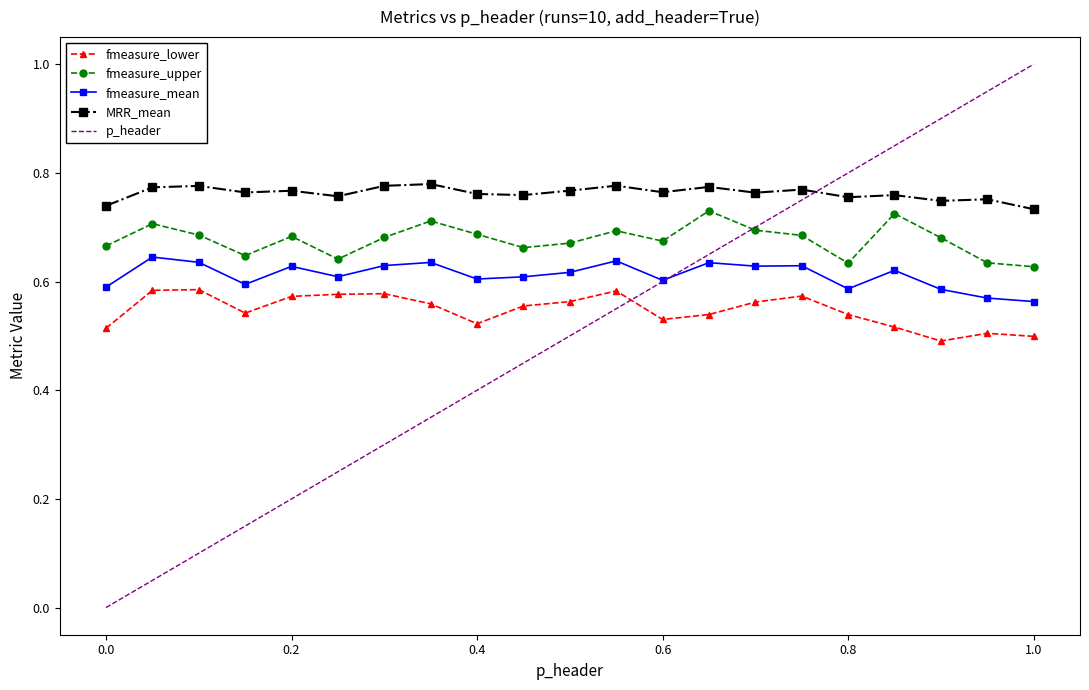

Which series has the largest total across all categories?

MRR_mean